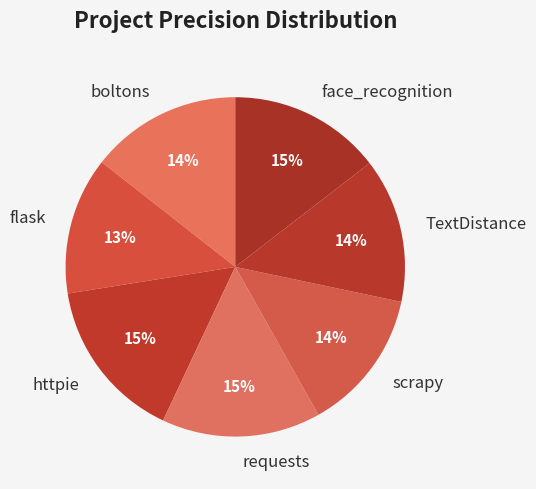

To the nearest percent, what is the average slice percentage?

14%